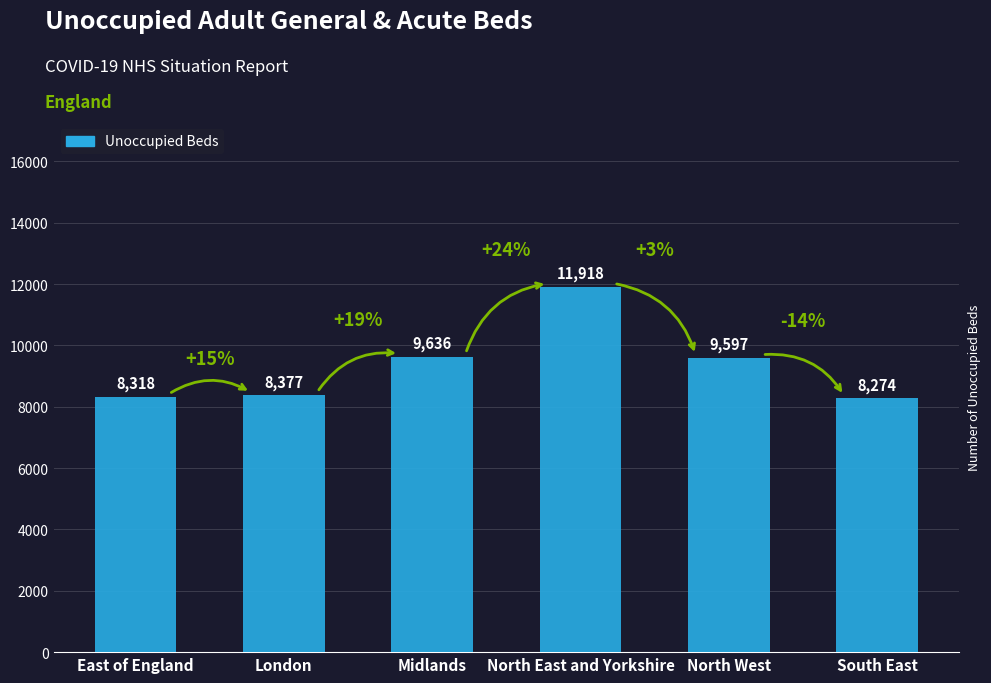

Does the chart contain stacked bars?

No